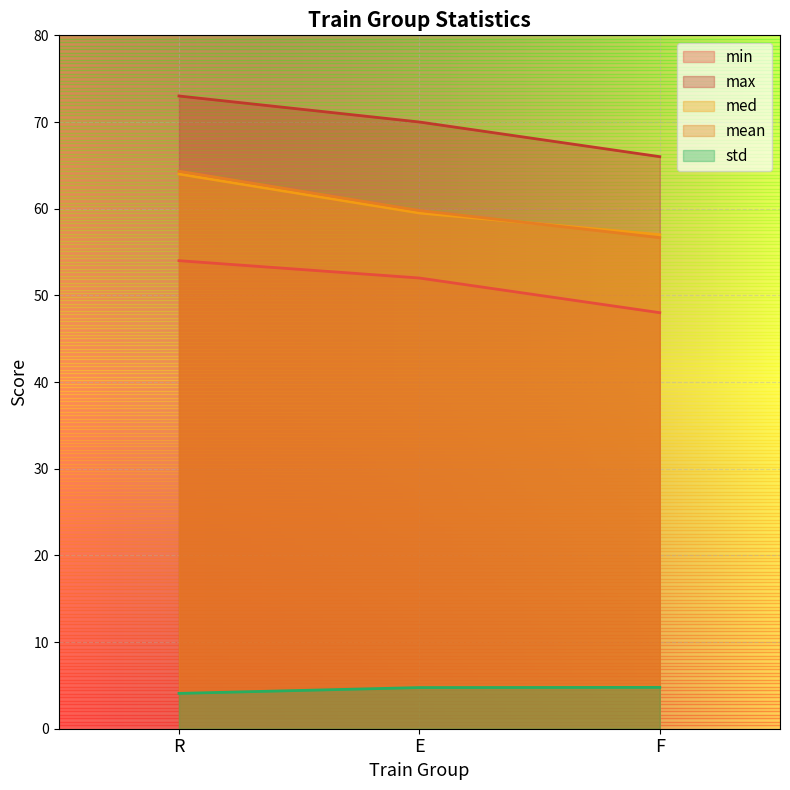

At F, list the series in order from largest to smallest.

max, med, mean, min, std